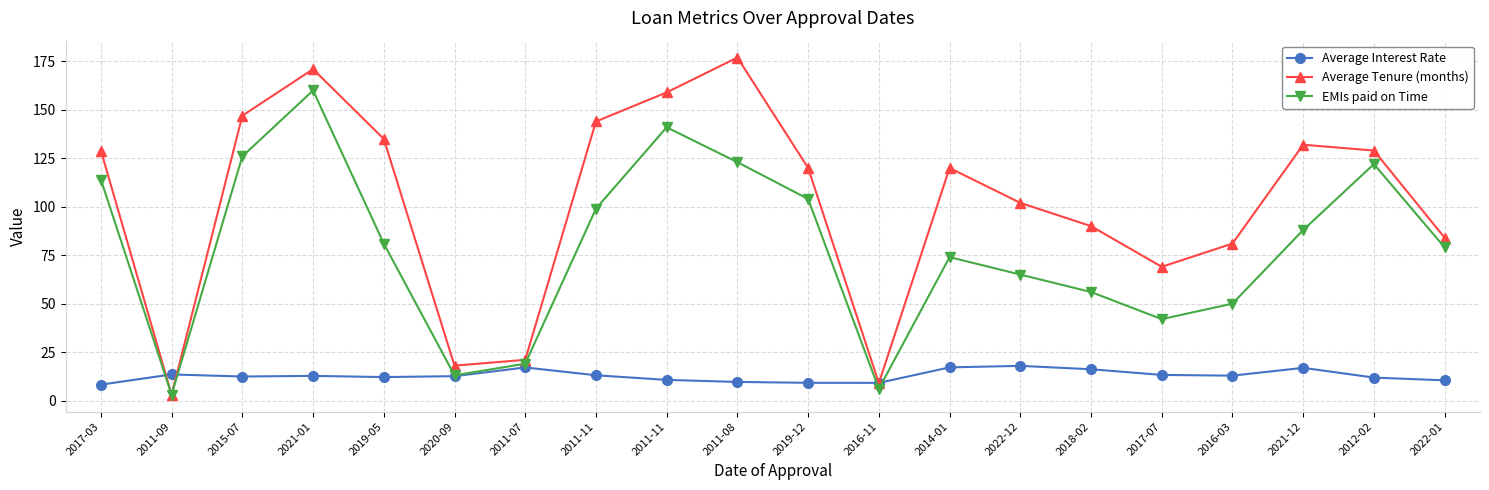

At which category is the sum across all series the highest?

2021-01